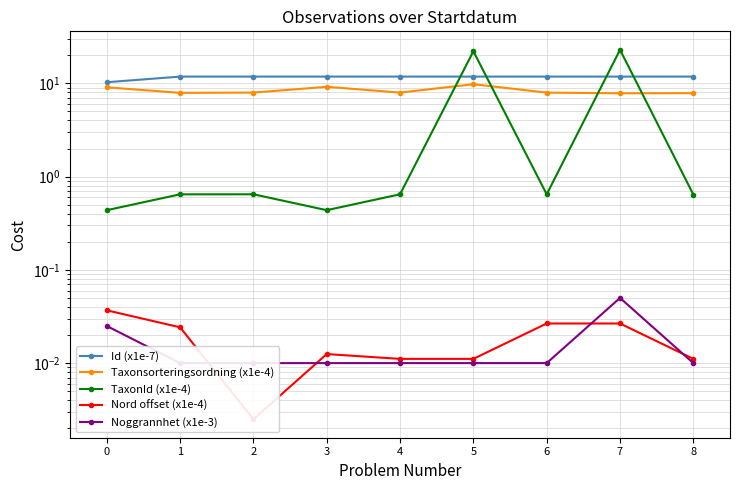

Reading right to left, extract all data points from this chart.

Id (x1e-7): 11.8	11.8	11.8	11.8	11.8	11.8	11.8	11.8	10.3
Taxonsorteringsordning (x1e-4): 7.8	7.8	8.0	9.8	8.0	9.2	8.0	7.9	9.1
TaxonId (x1e-4): 0.6	22.9	0.6	22.1	0.6	0.4	0.6	0.6	0.4
Nord offset (x1e-4): 0.0	0.0	0.0	0.0	0.0	0.0	0.0	0.0	0.0
Noggrannhet (x1e-3): 0.0	0.1	0.0	0.0	0.0	0.0	0.0	0.0	0.0